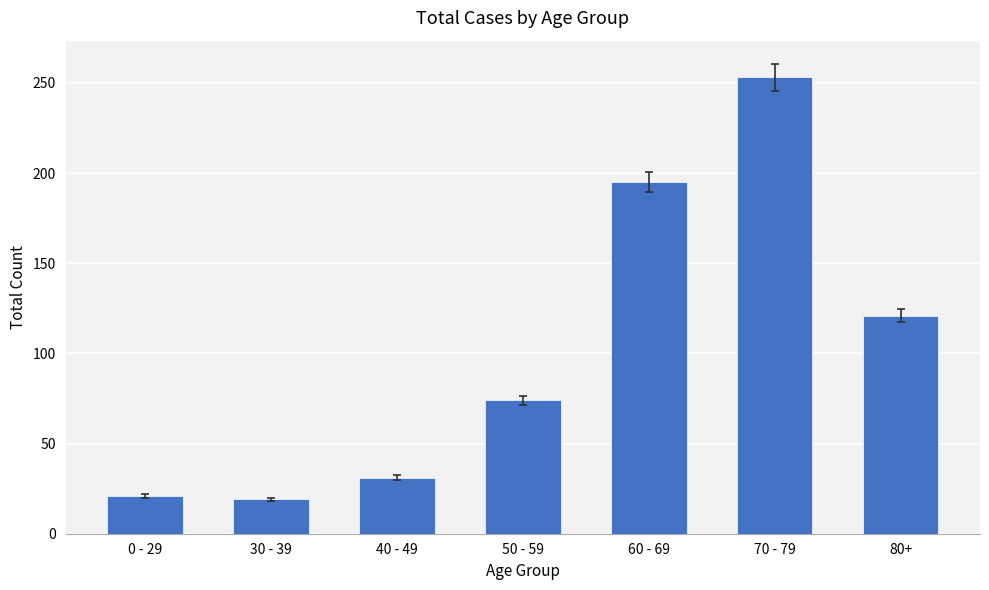

Between 80+ and 40 - 49, which is larger?

80+